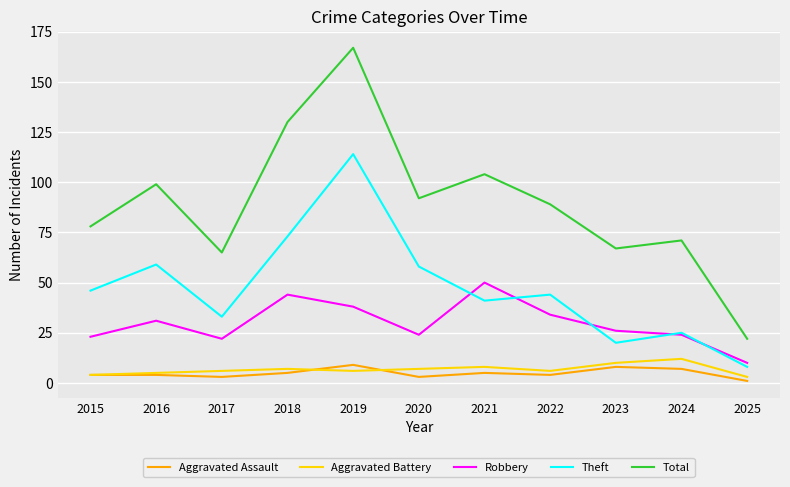

True or false: Aggravated Assault and Aggravated Battery cross at least once.

True